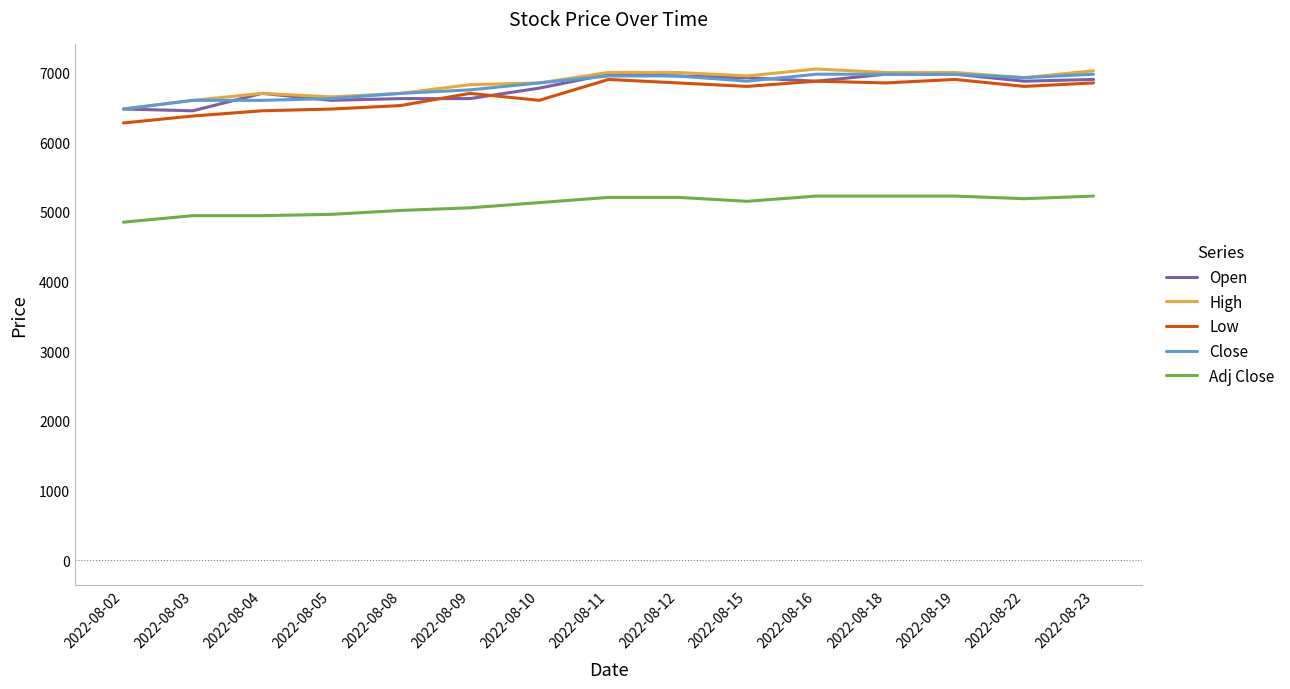

What is the highest value of the High series?

7050.0